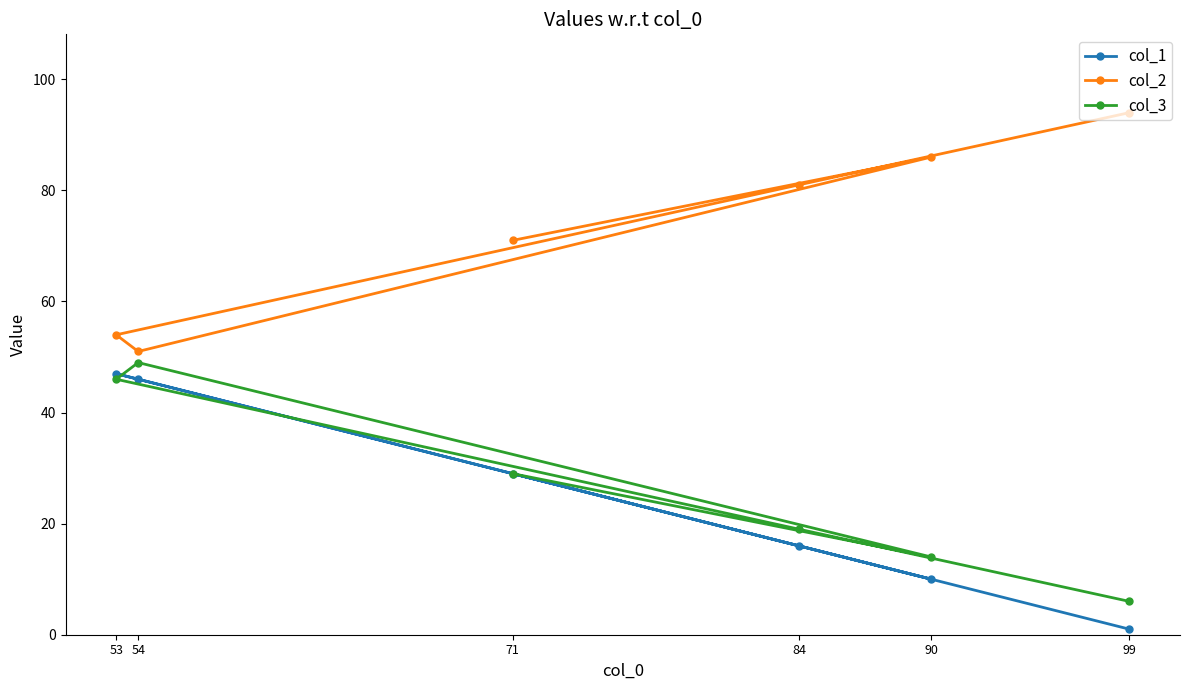

Which series changed the most between 99 and 90?

col_1